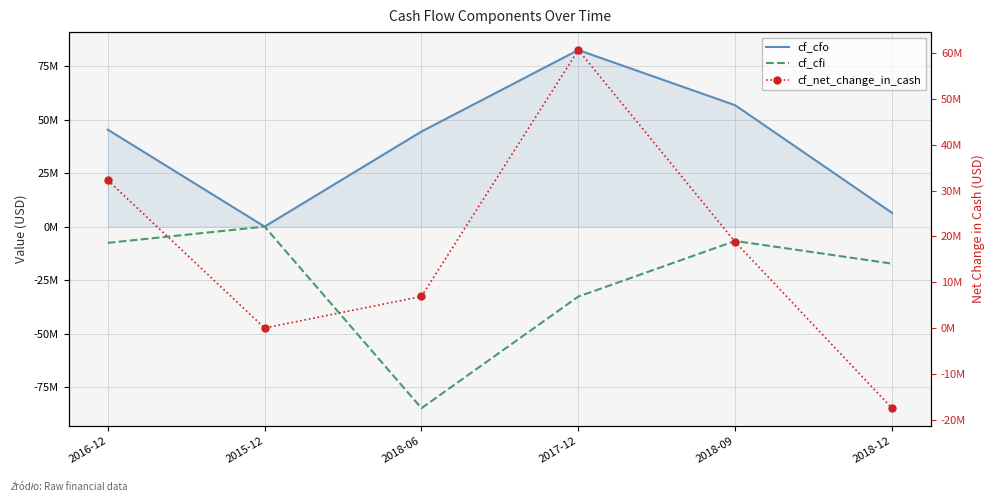

How many data points in cf_net_change_in_cash are above 18795000?

2